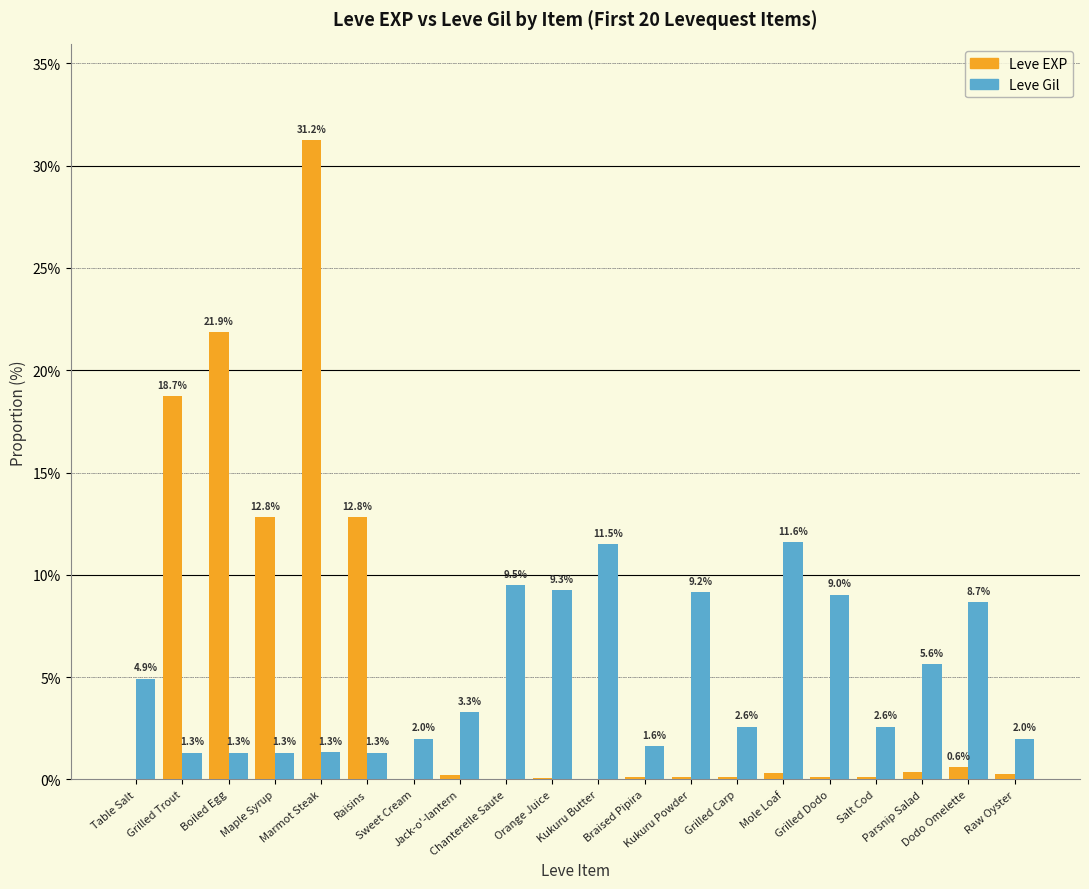

What is the highest value of the Leve Gil series?

11.6